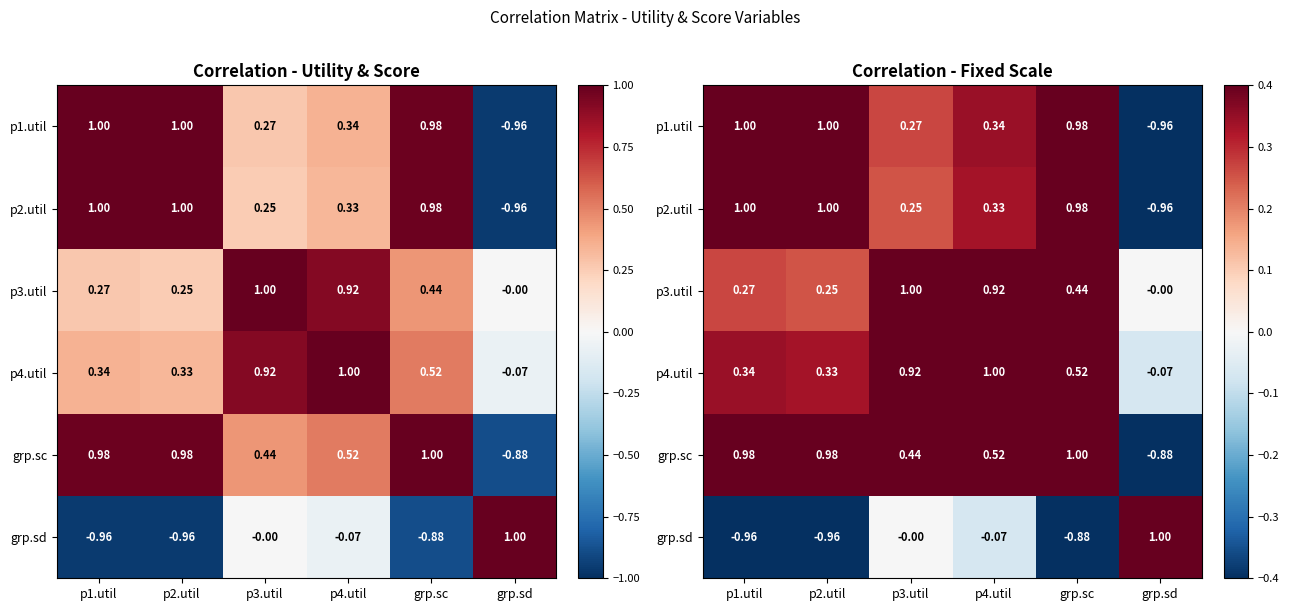

Which label corresponds to the smallest value in the chart?

grp.sd